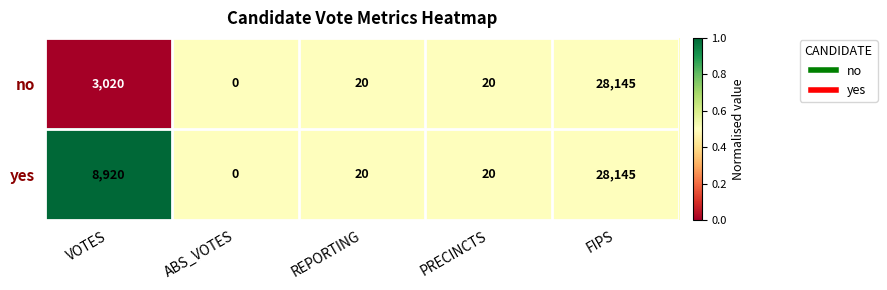

True or false: yes has a value of 10 at REPORTING.

False